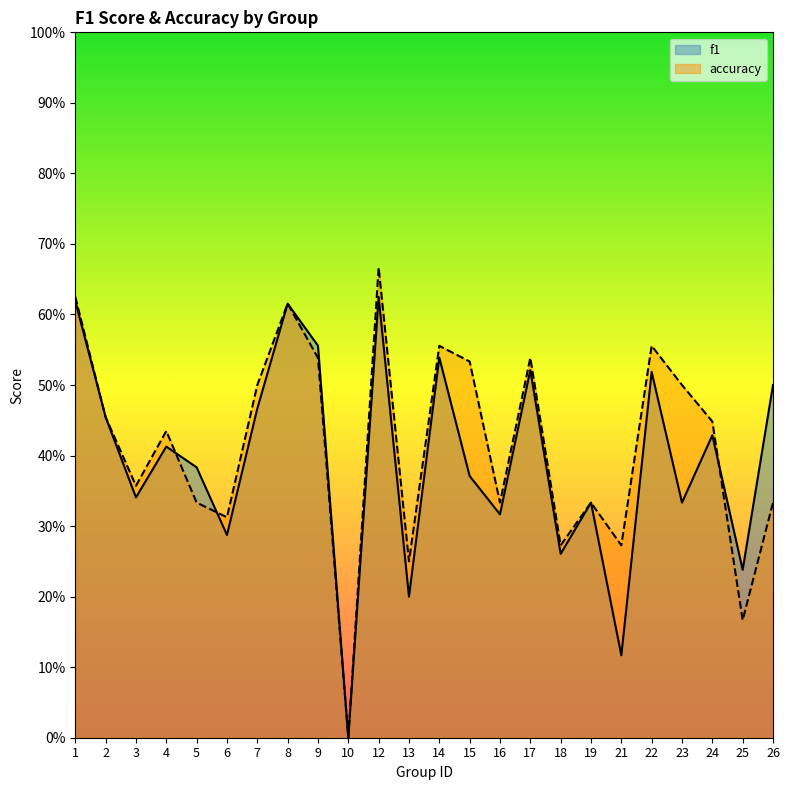

How many intersections are there between accuracy and f1?

3